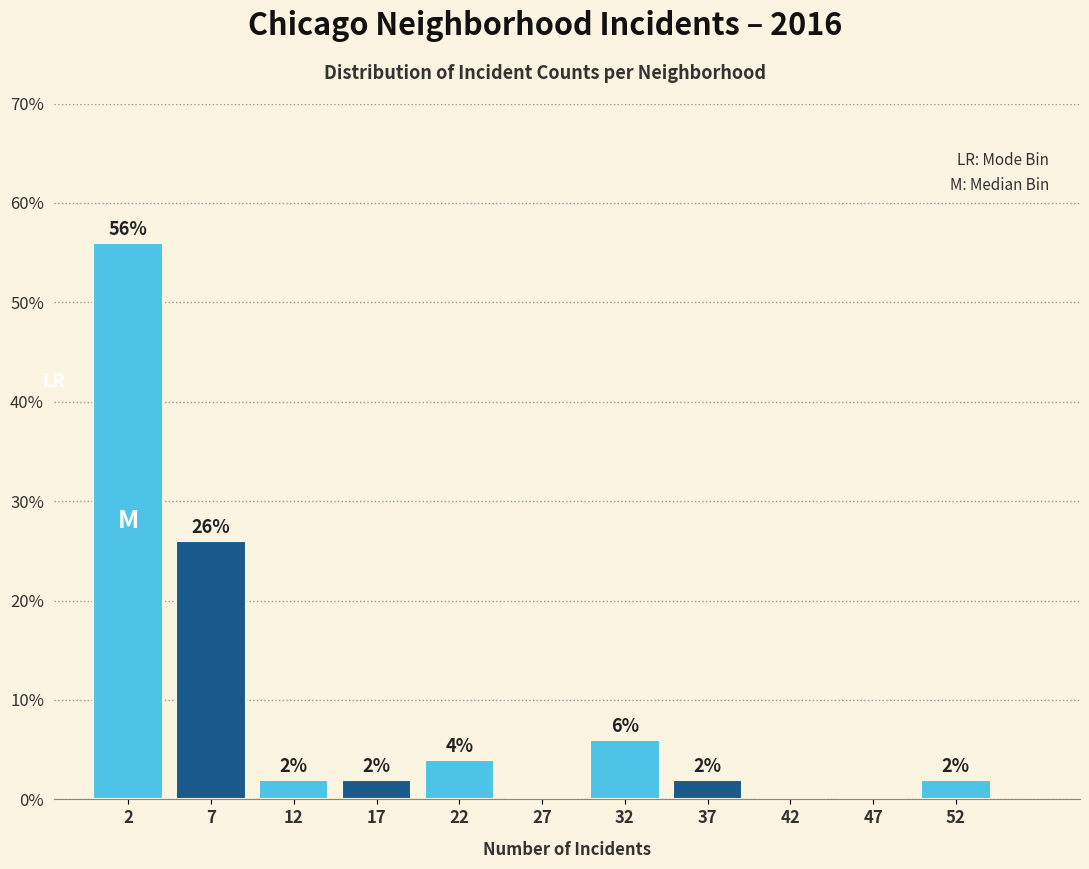

Over which range of the x-axis is the bar tallest?

0 to 5